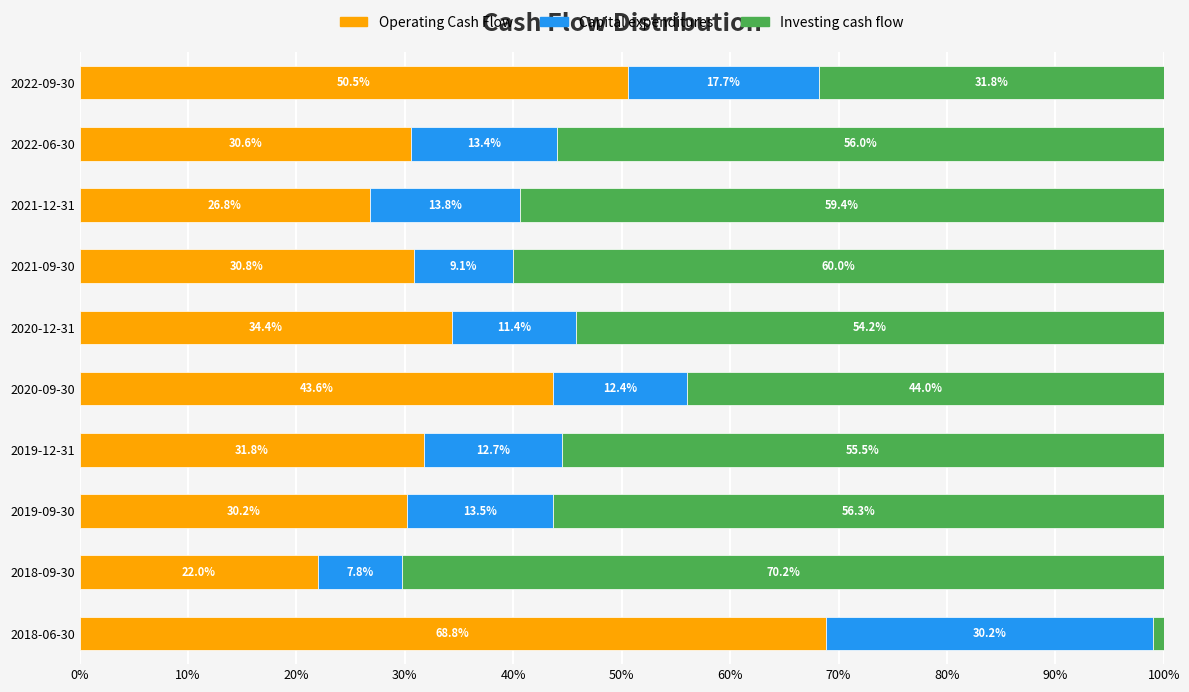

What are all the series names shown in the legend?

Operating Cash Flow, Capital expenditures, Investing cash flow